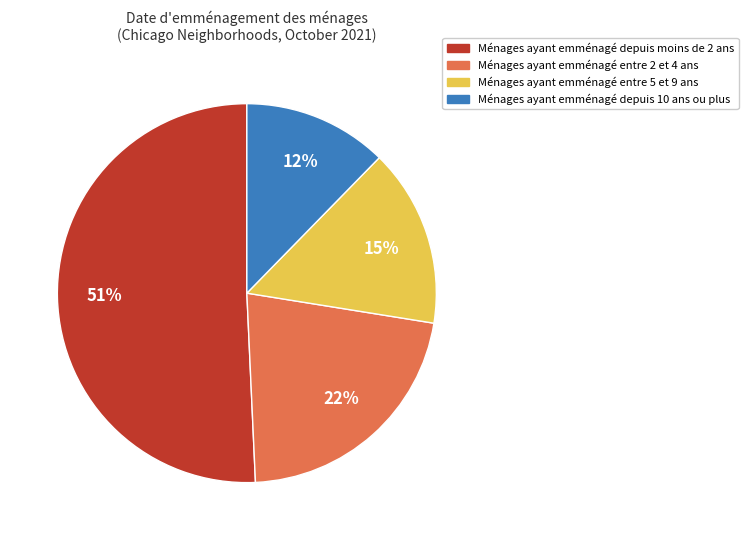

To the nearest percent, what is the average slice percentage?

25%